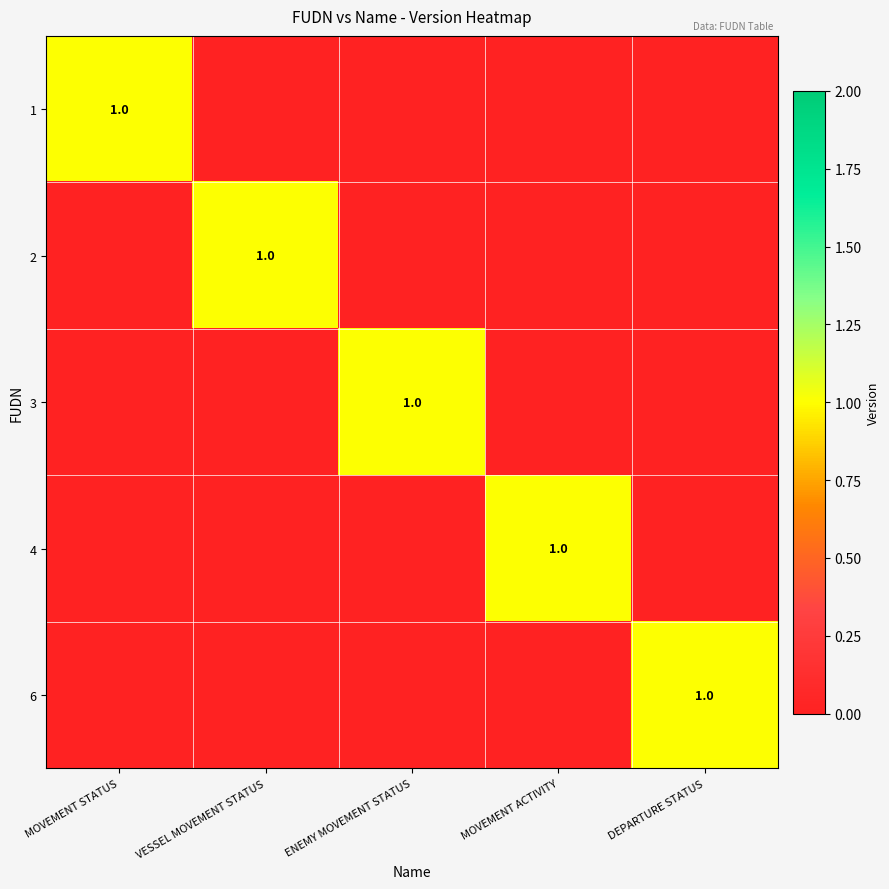

The 3 series shows 1 at ENEMY MOVEMENT STATUS. True or false?

True